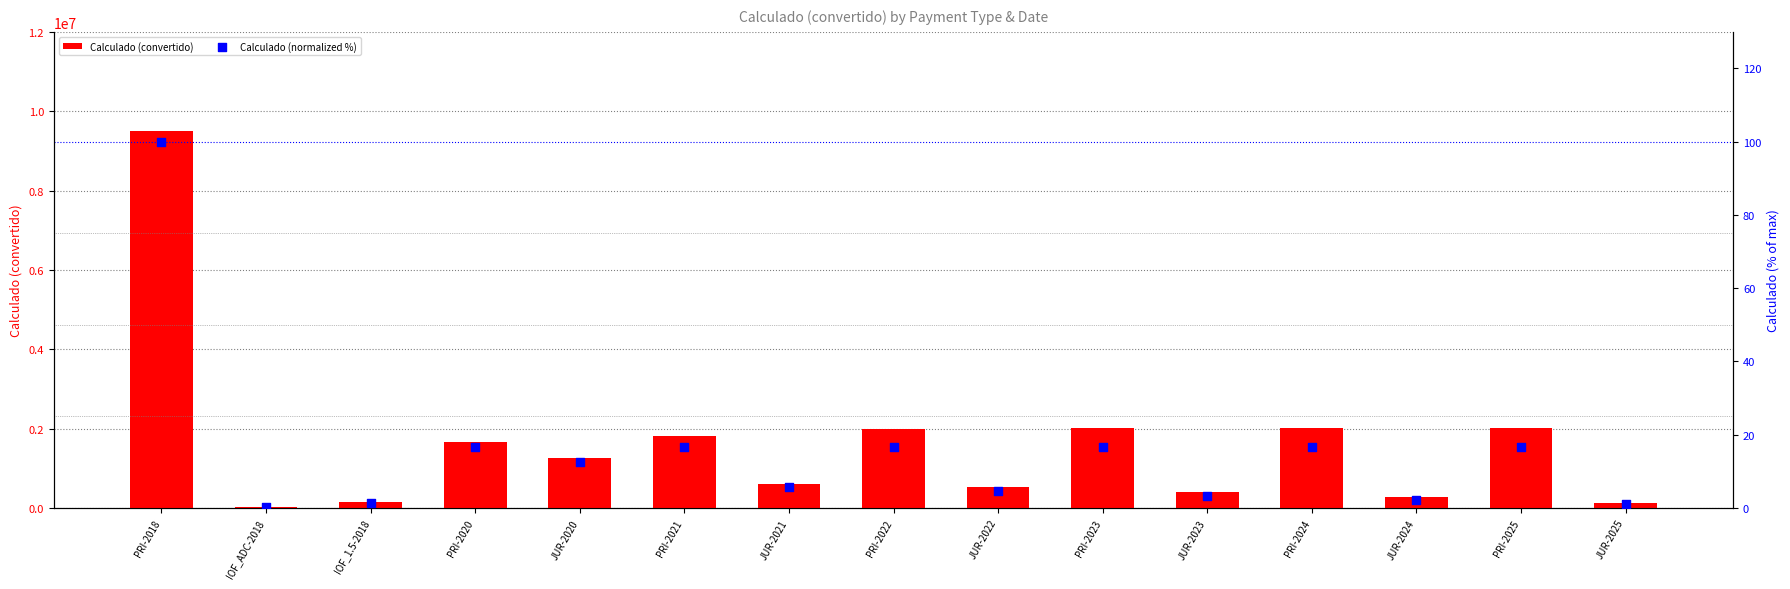

Which series reaches the maximum Y coordinate?

Calculado (convertido)